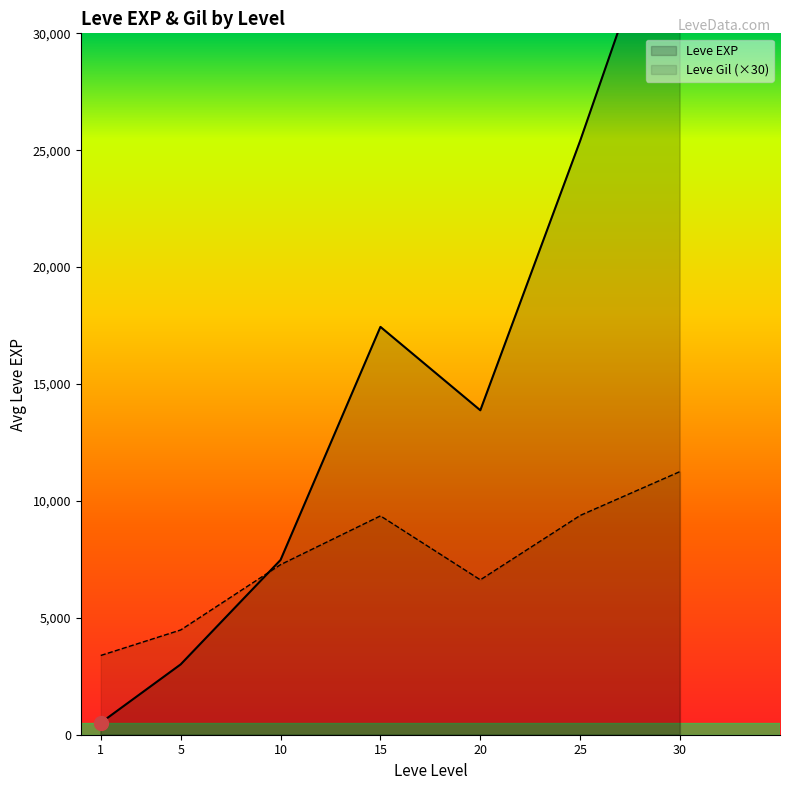

Does the chart have visible grid lines?

No